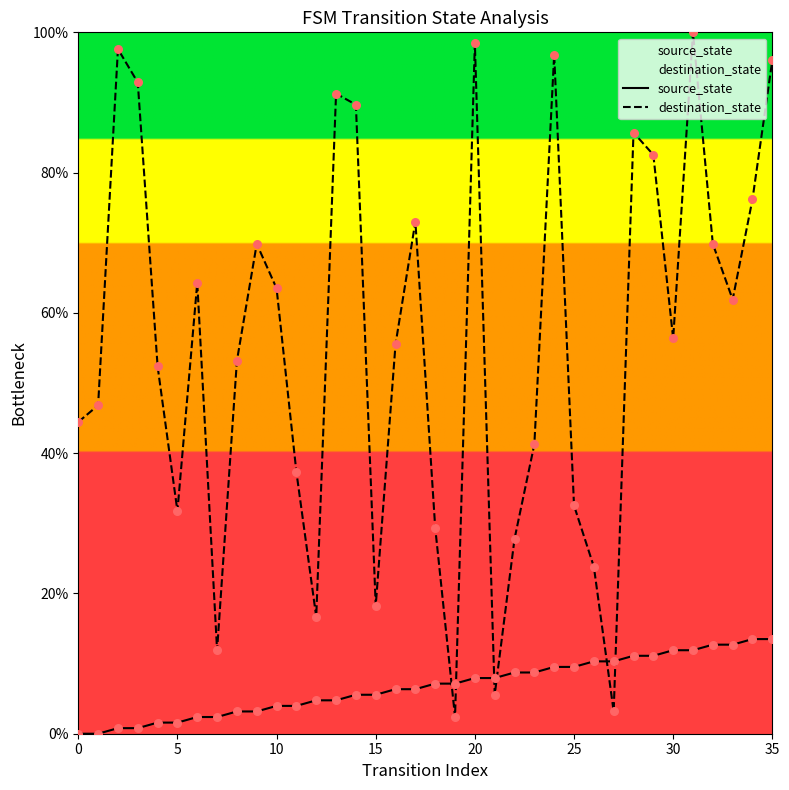

Which series contains the lowest Y value?

source_state